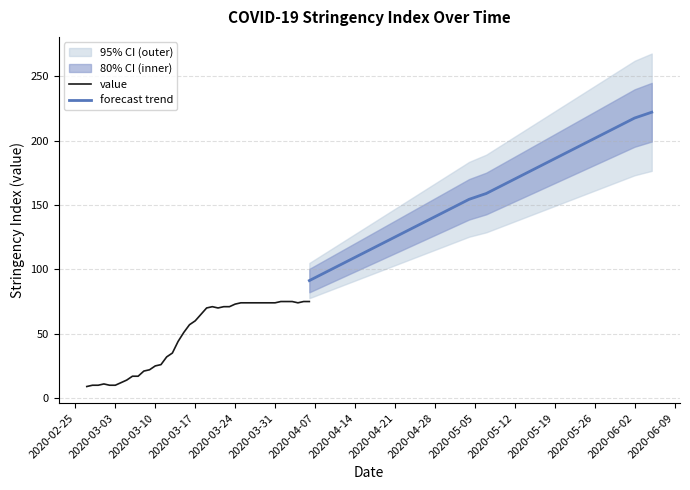

What is the smallest value displayed?

9